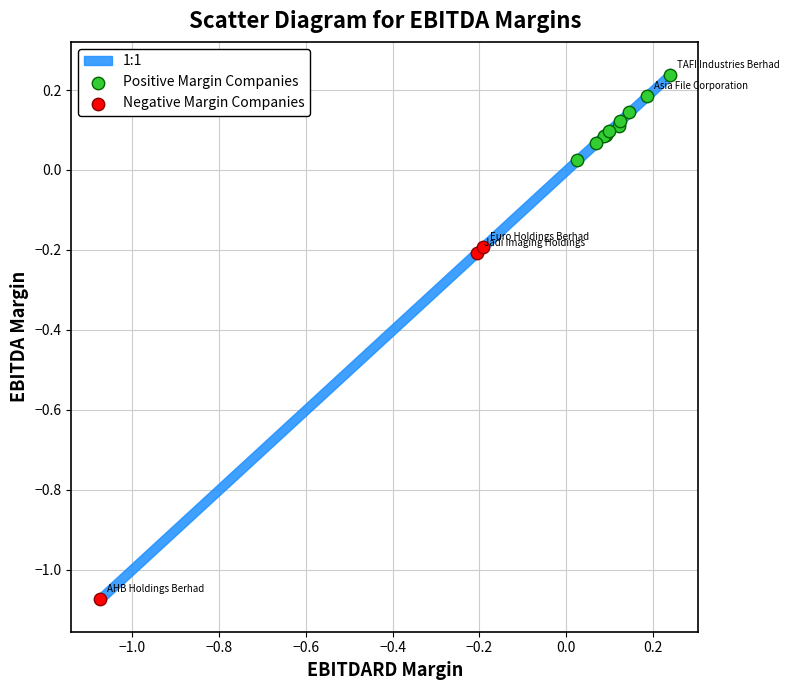

Which series reaches the maximum Y coordinate?

Positive Margin Companies